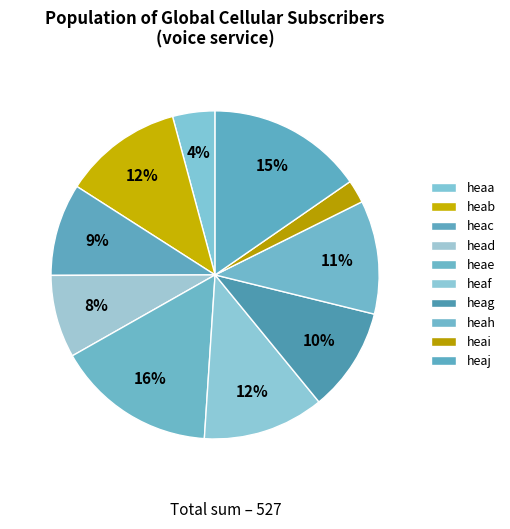

How many slices are in this pie chart?

10